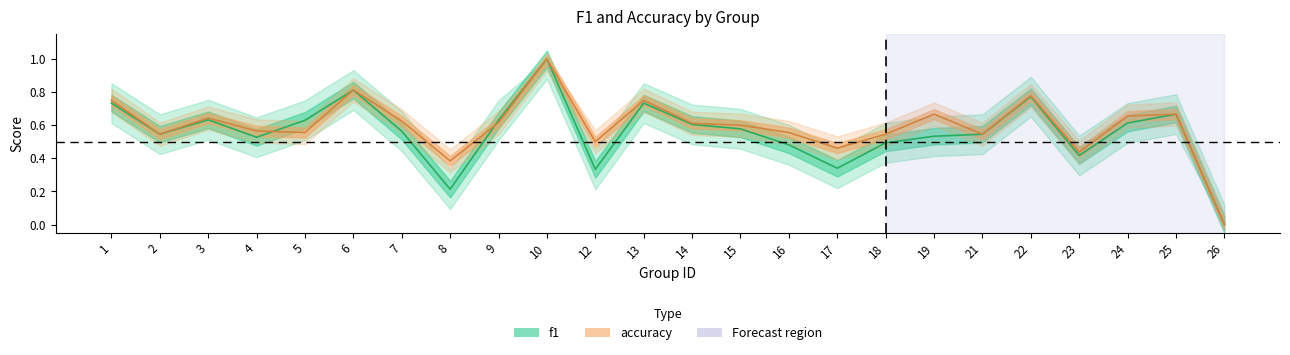

At 13, list the series in order from smallest to largest.

f1, accuracy